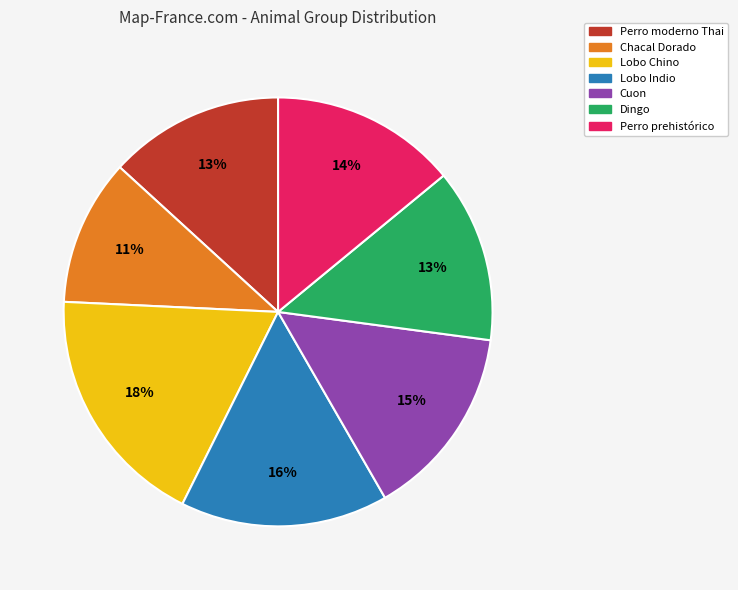

Does any single category account for the majority?

No